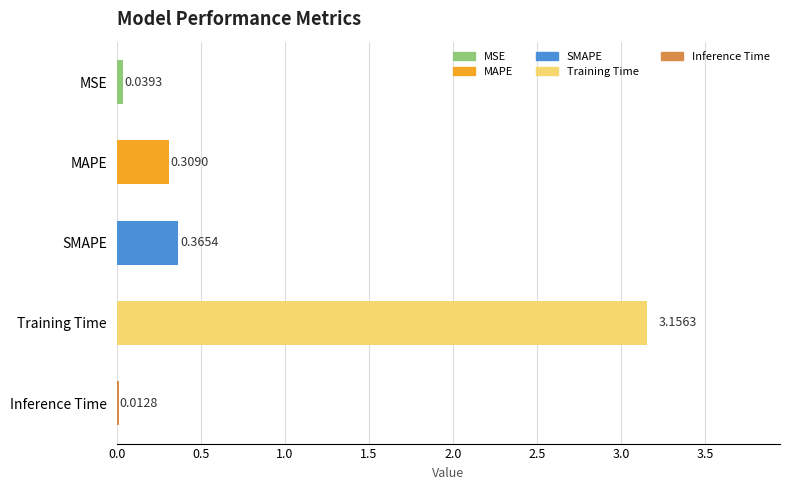

What is the change in value from Training Time to Inference Time?

-3.1